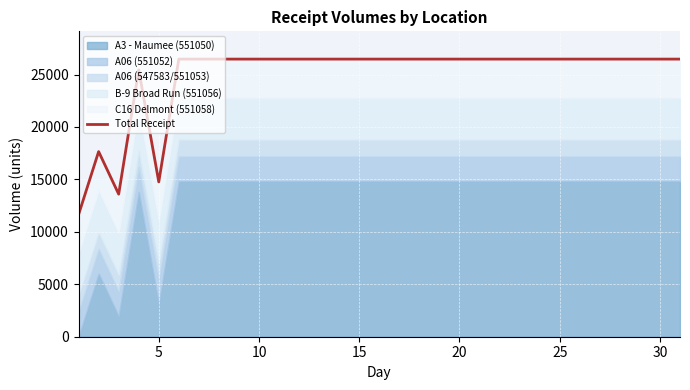

Reading right to left, extract all data points from this chart.

26471	26471	26471	26471	26471	26471	26471	26471	26471	26471	26471	26471	26471	26471	26471	26471	26471	26471	26471	26471	26471	26471	26471	26471	26471	26471	14762	25449	13594	17653	11648